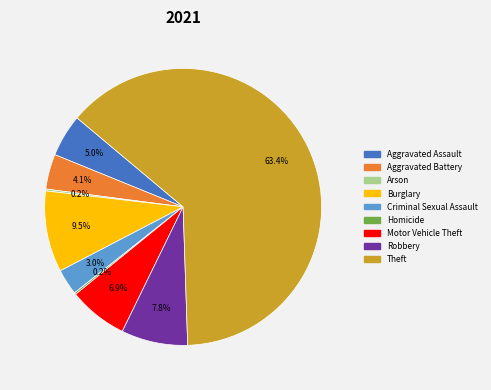

Between Robbery and Theft, which is larger?

Theft